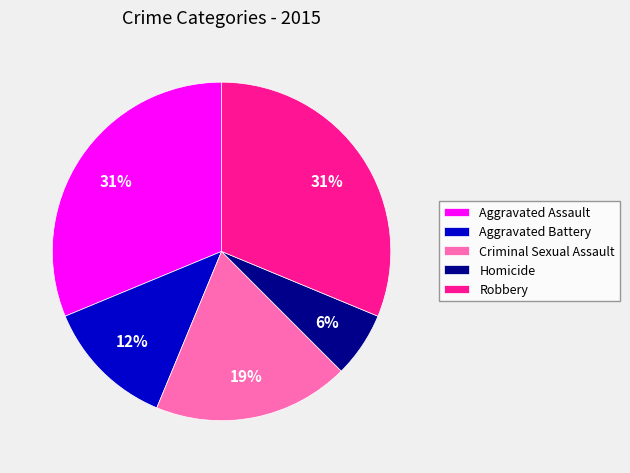

True or false: Criminal Sexual Assault accounts for 31% of the total.

False